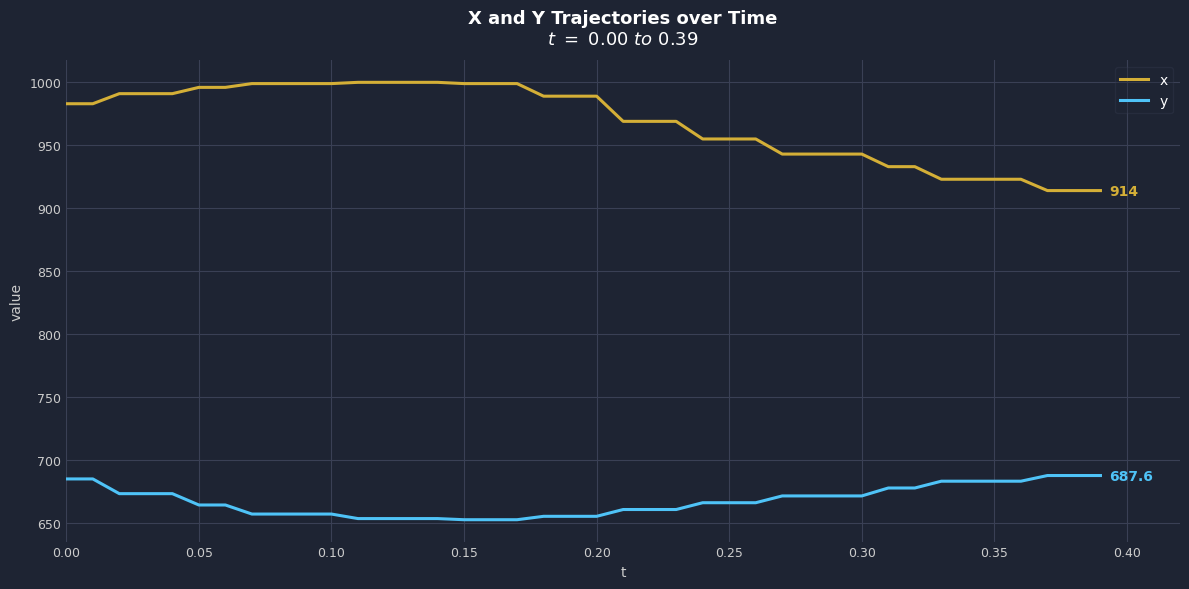

List the series in order of their overall mean, highest first.

x, y